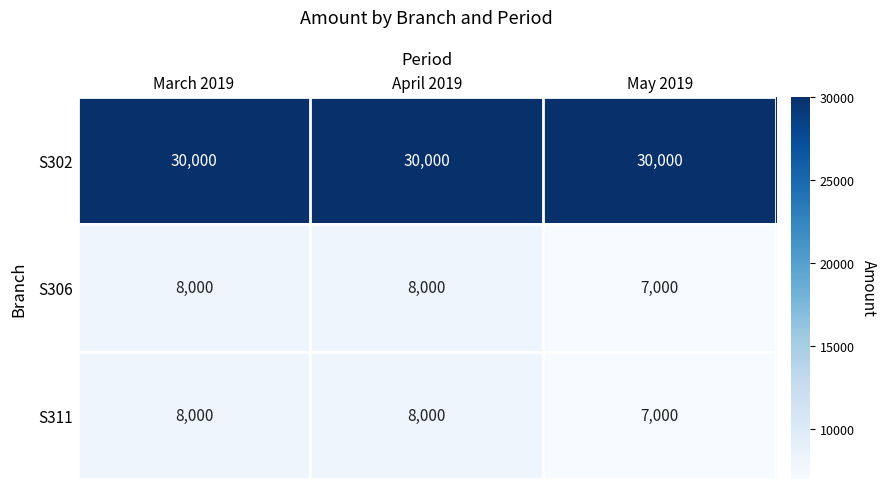

Read the S311 value at April 2019, to the nearest 10.

8000